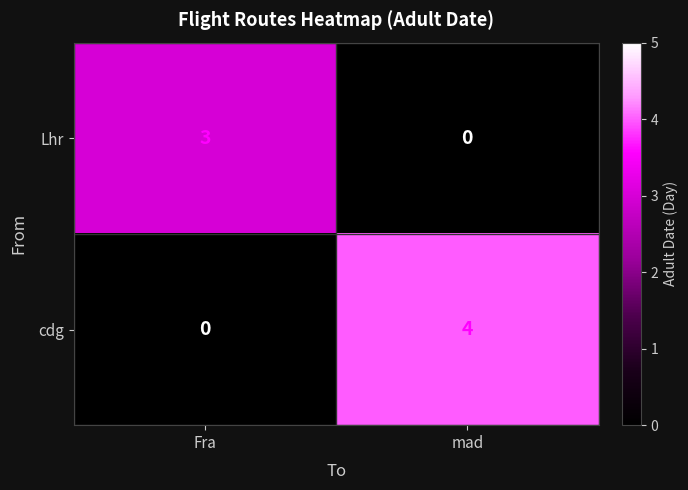

What value does the cdg series have at mad?

4